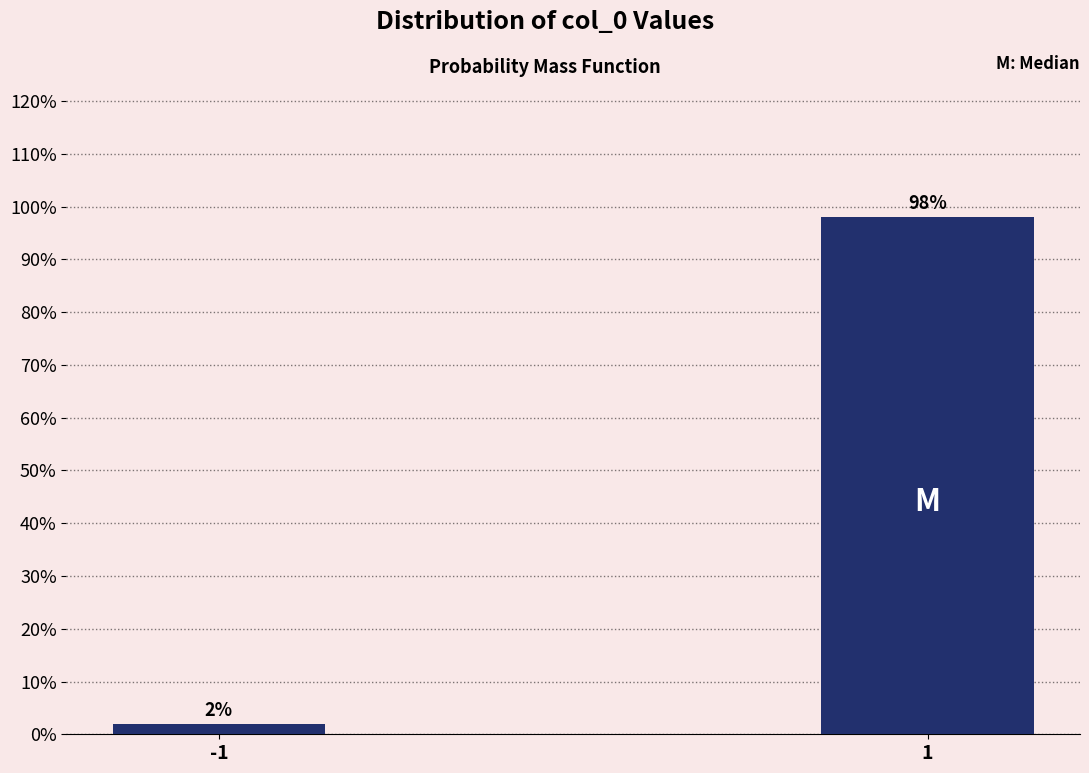

Reading right to left, extract all data points from this chart.

1=98.0	-1=2.0